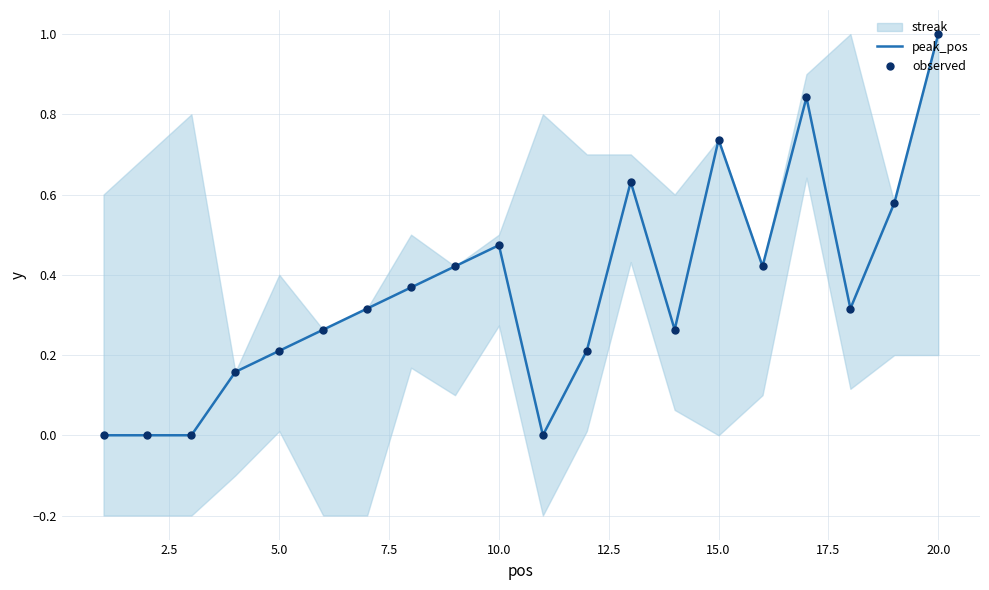

The peak_pos series shows 0.1 at 10.0. True or false?

False